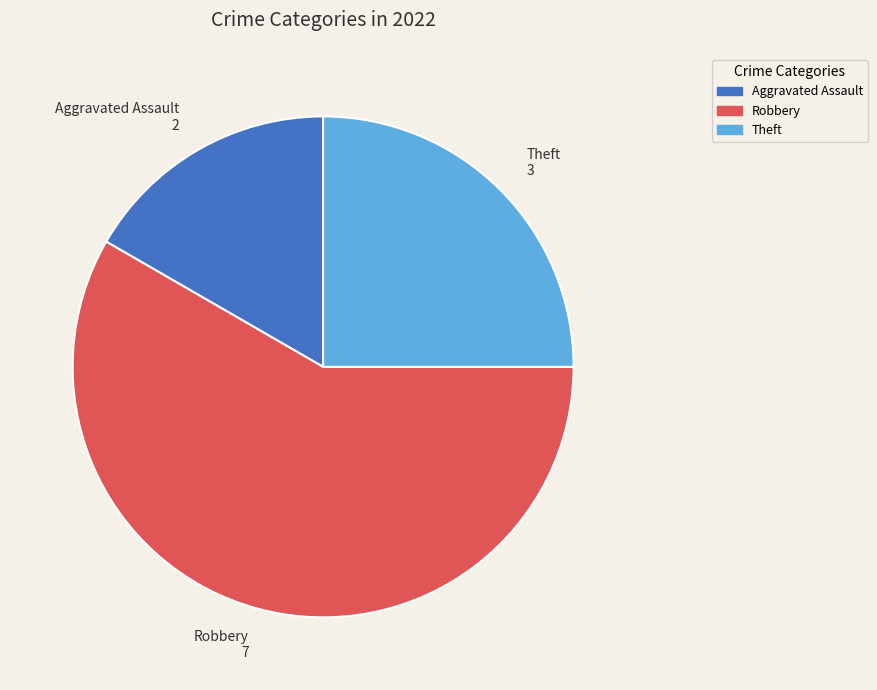

Is there any slice that represents more than half of the pie?

Yes